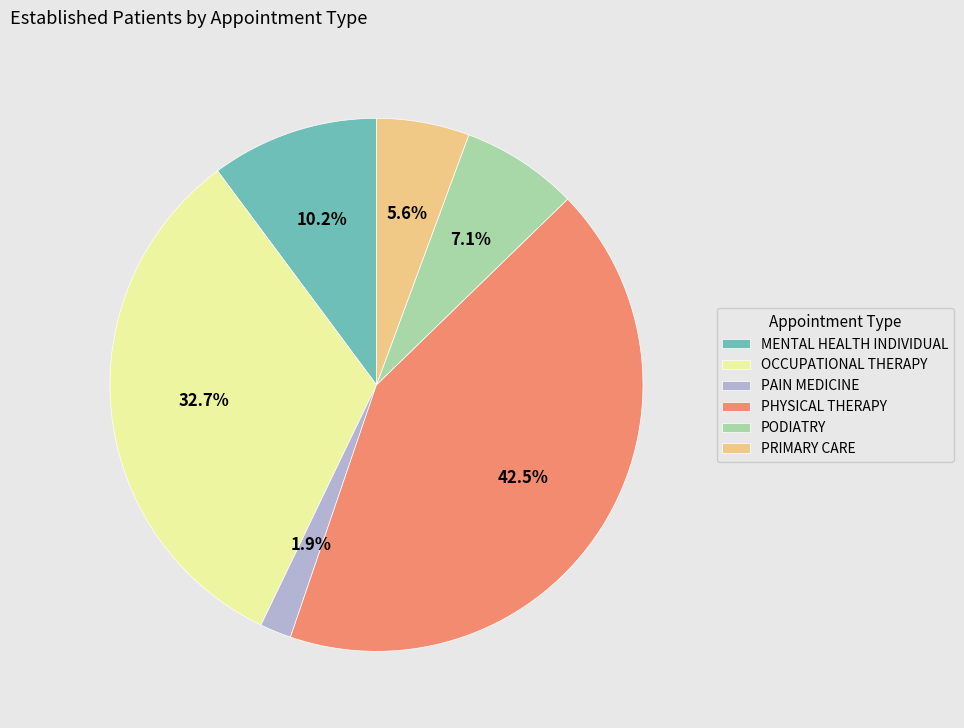

Rank the categories by value from lowest to highest.

PAIN MEDICINE, PRIMARY CARE, PODIATRY, MENTAL HEALTH INDIVIDUAL, OCCUPATIONAL THERAPY, PHYSICAL THERAPY